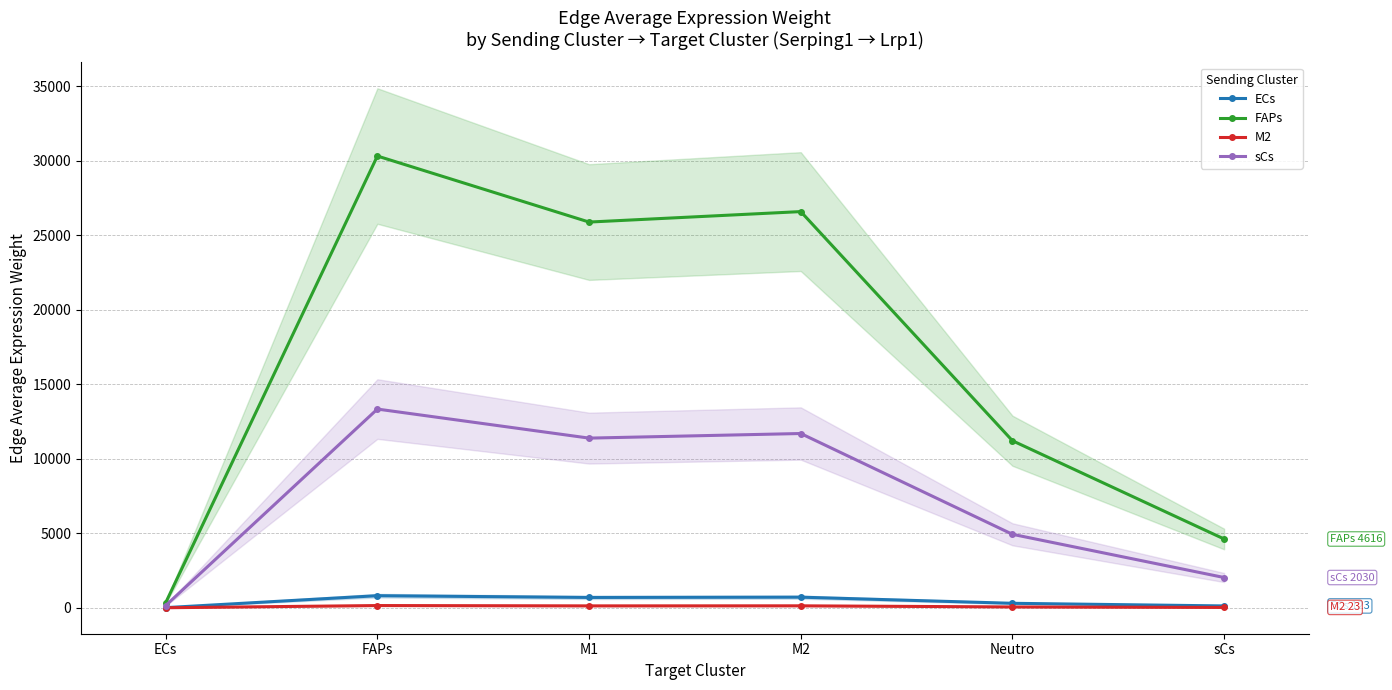

True or false: sCs and ECs intersect in this chart.

False